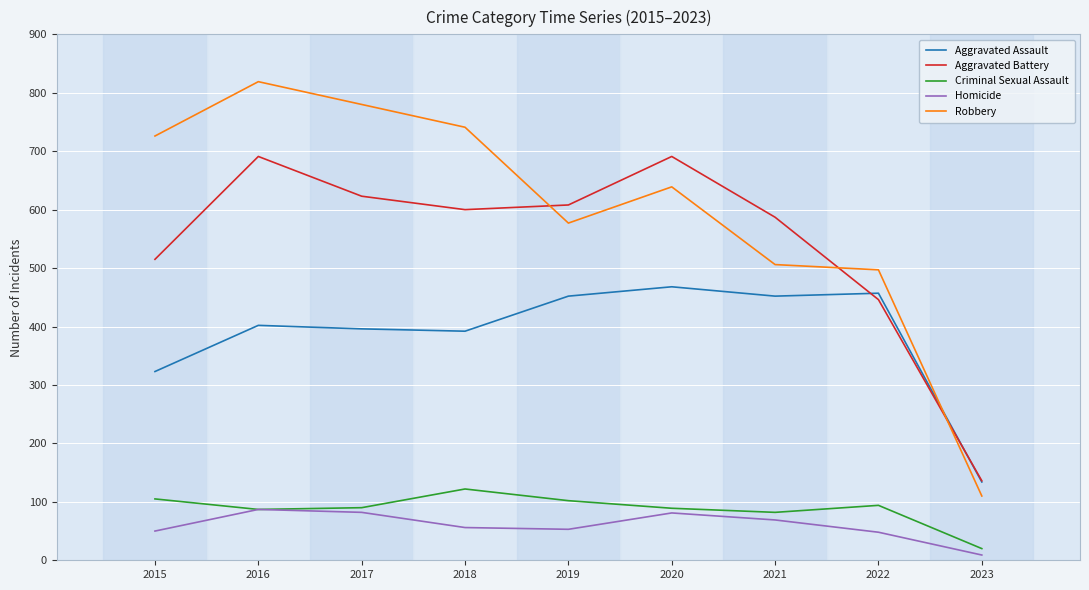

What is the minimum value for Aggravated Battery?

136